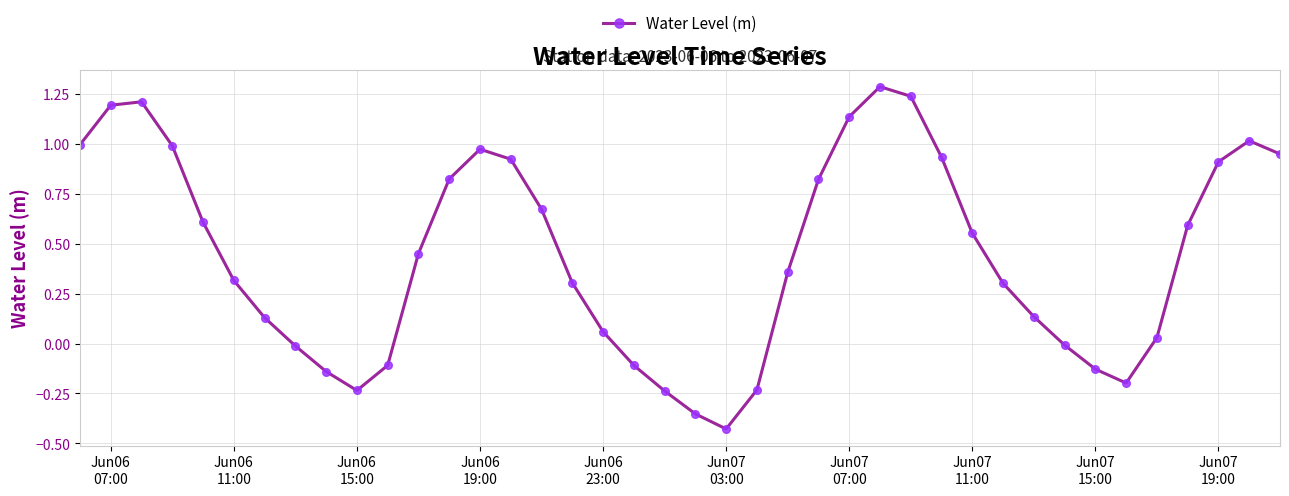

What is the maximum value shown in the chart?

1.3